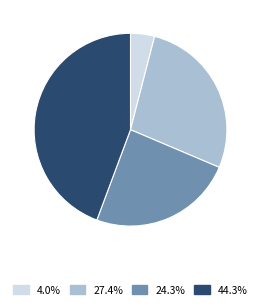

Does any single category account for the majority?

No